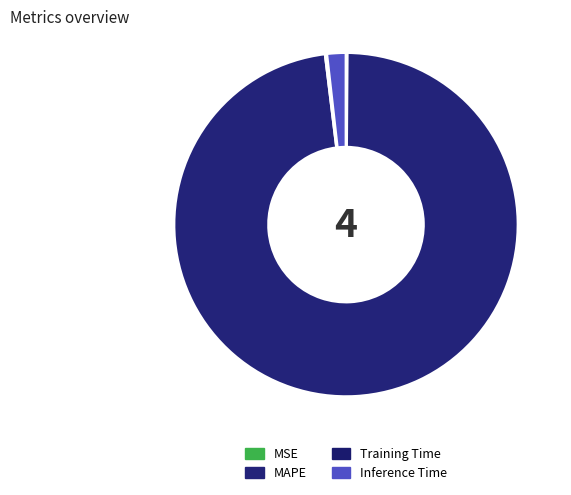

What is the smallest slice in the pie chart?

MSE